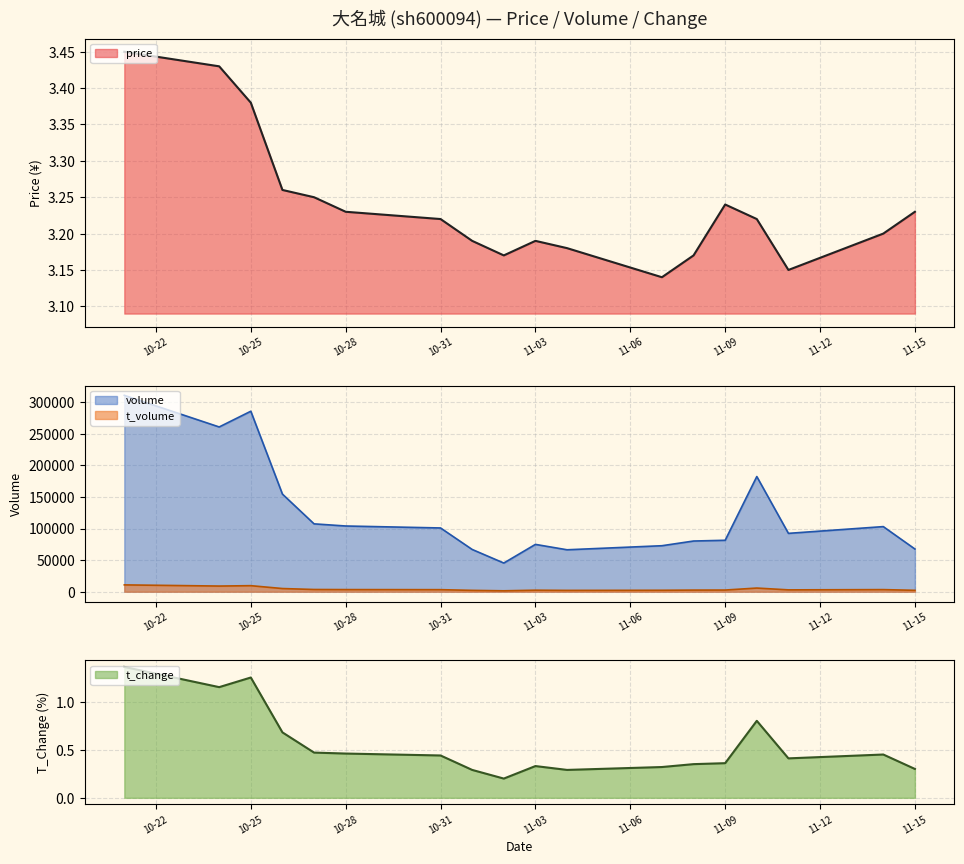

What is the sum of the volume values at 2022-11-09 and 2022-11-02?

126746.0